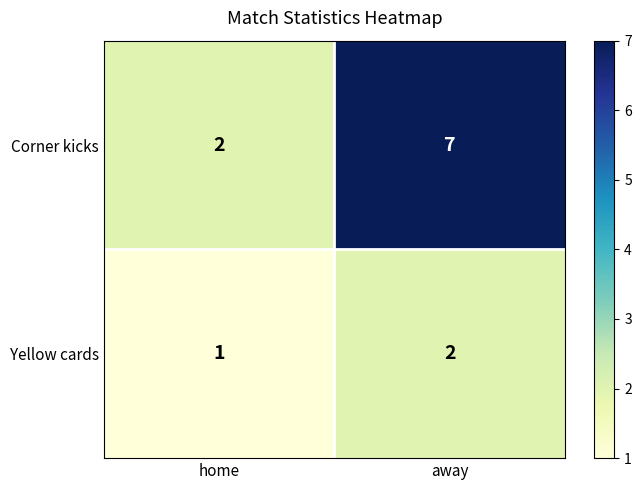

What is the difference between the Corner kicks values at away and home?

5